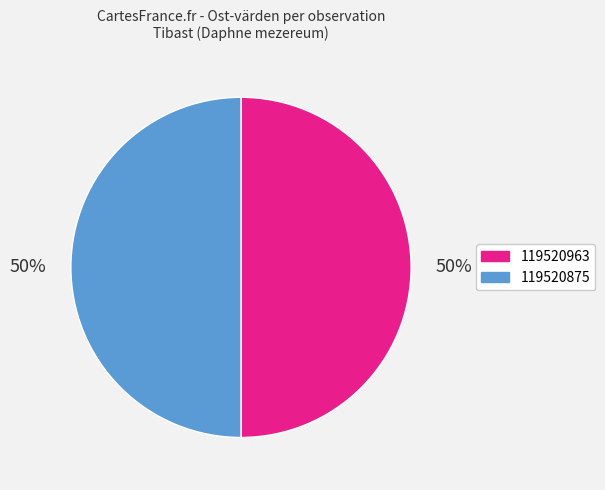

Do 119520963 and 119520875 together represent more than half of the pie?

Yes